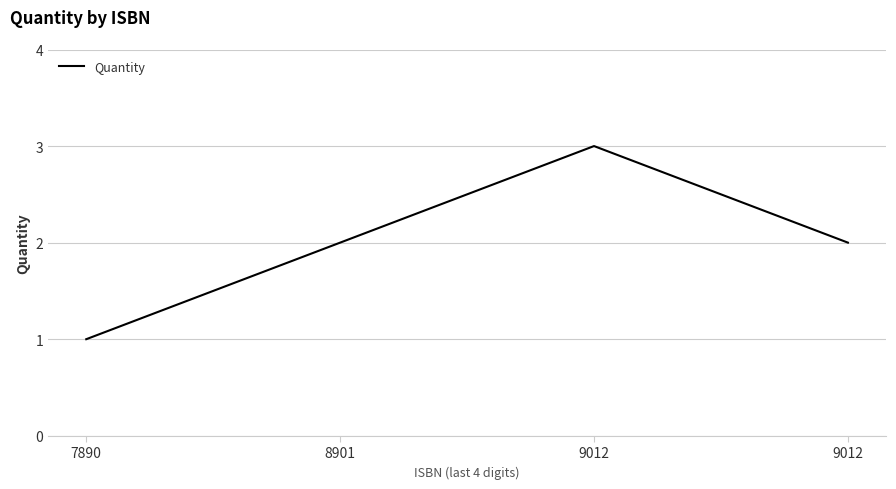

True or false: there are more than 2 points higher than both neighbors.

False